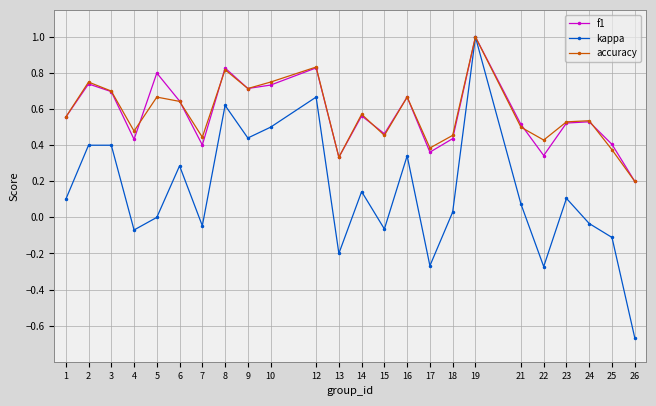

How many lines are shown in the chart?

3